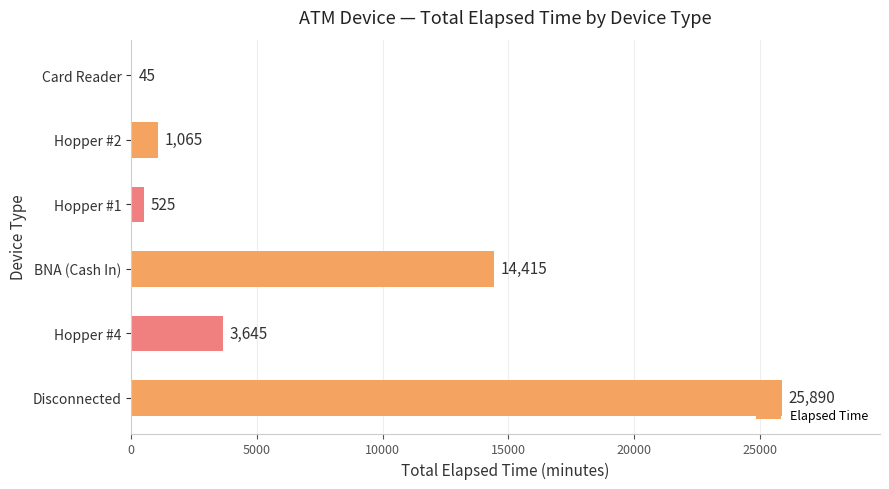

Where is the data nearest to the value 12967?

BNA (Cash In)